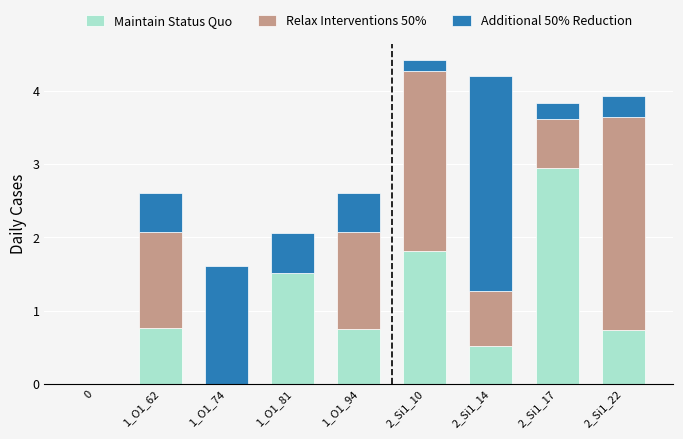

What is the sum of the Maintain Status Quo values at 1_O1_94 and 1_O1_62?

1.5